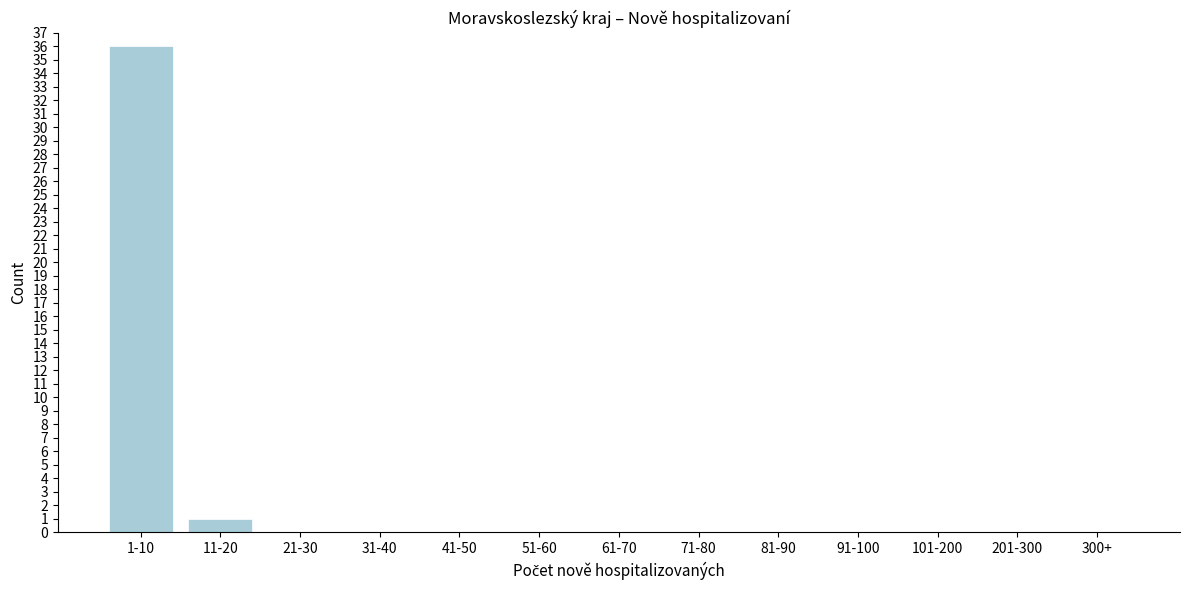

Reading right to left, what are all the values shown in this chart?

300+=0	201-300=0	101-200=0	91-100=0	81-90=0	71-80=0	61-70=0	51-60=0	41-50=0	31-40=0	21-30=0	11-20=1	1-10=36